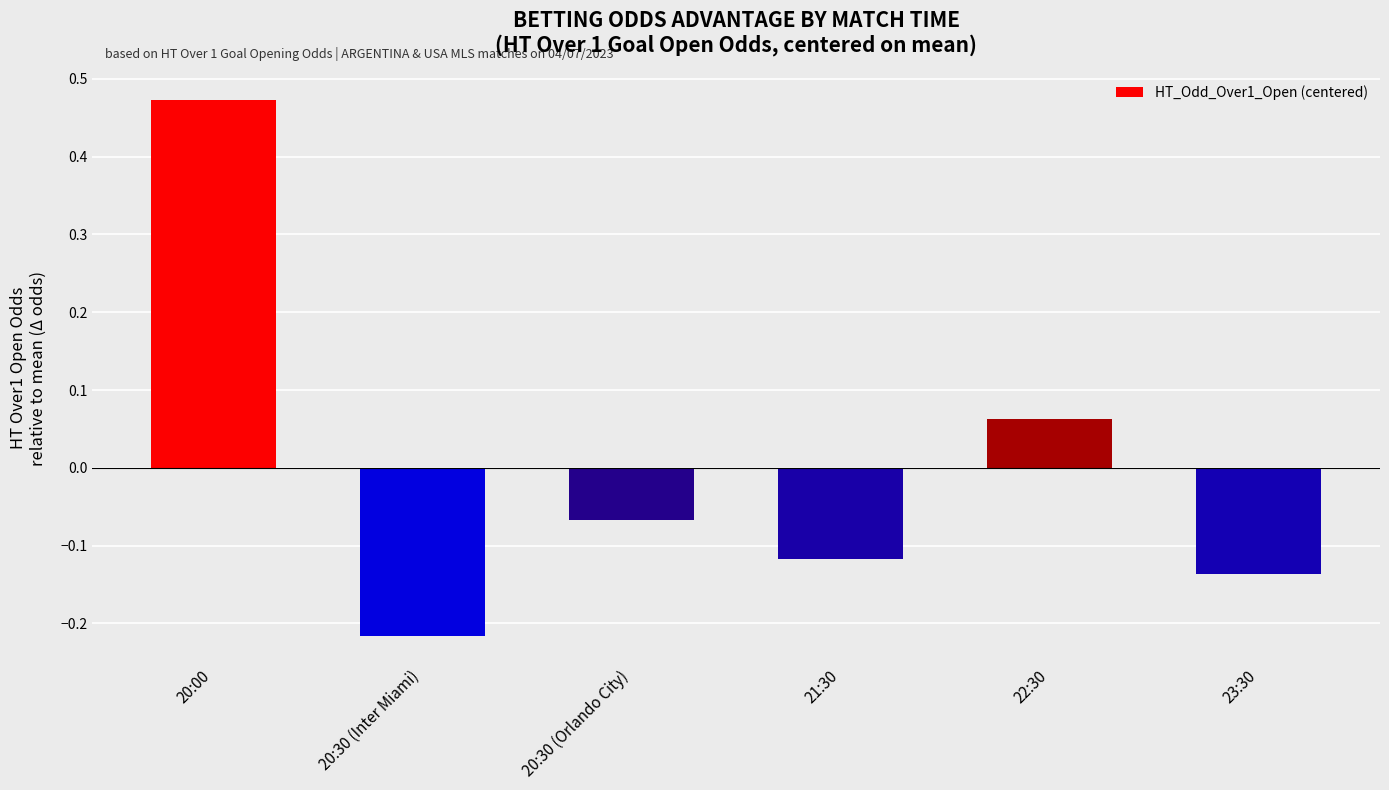

Which label corresponds to the smallest value in the chart?

20:30 (Inter Miami)